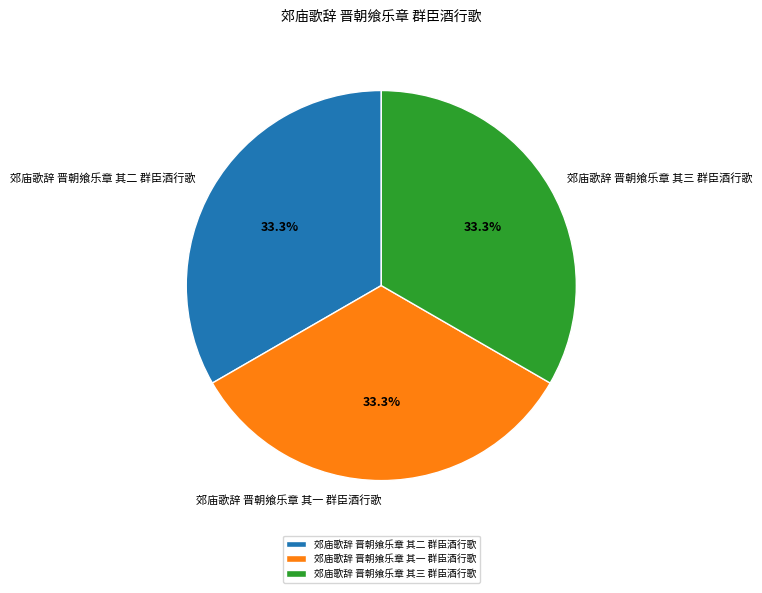

Is it true that 郊庙歌辞 晋朝飨乐章 其二 群臣酒行歌 is 44% of the pie?

False